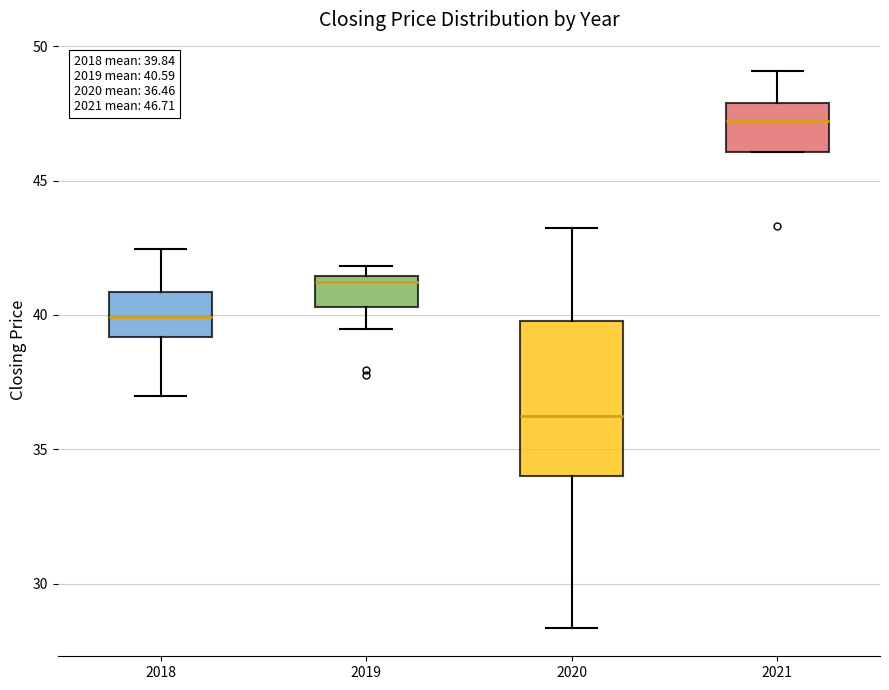

Comparing the boxes themselves (not the whiskers), which one is the tallest?

2020